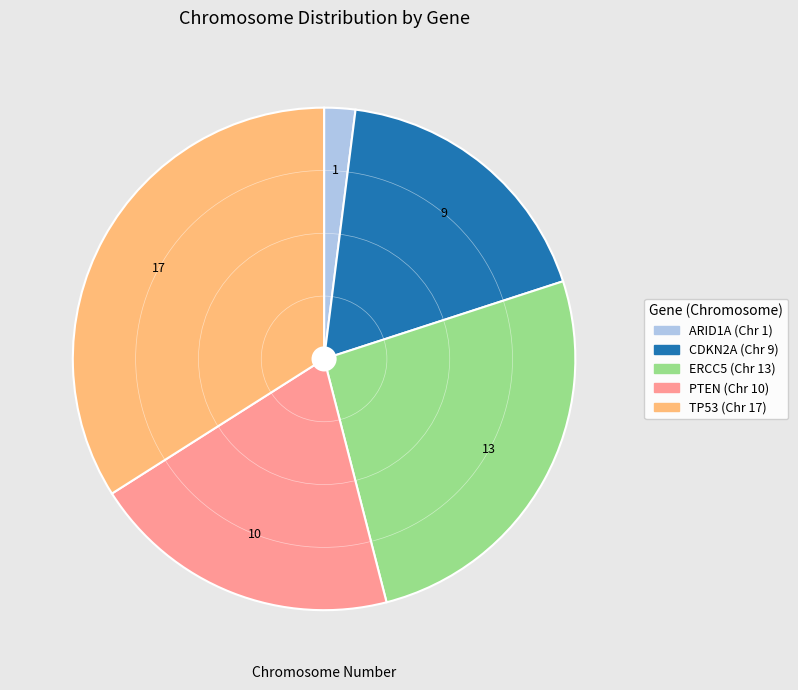

What is the ratio of the value at CDKN2A to the value at TP53?

0.5